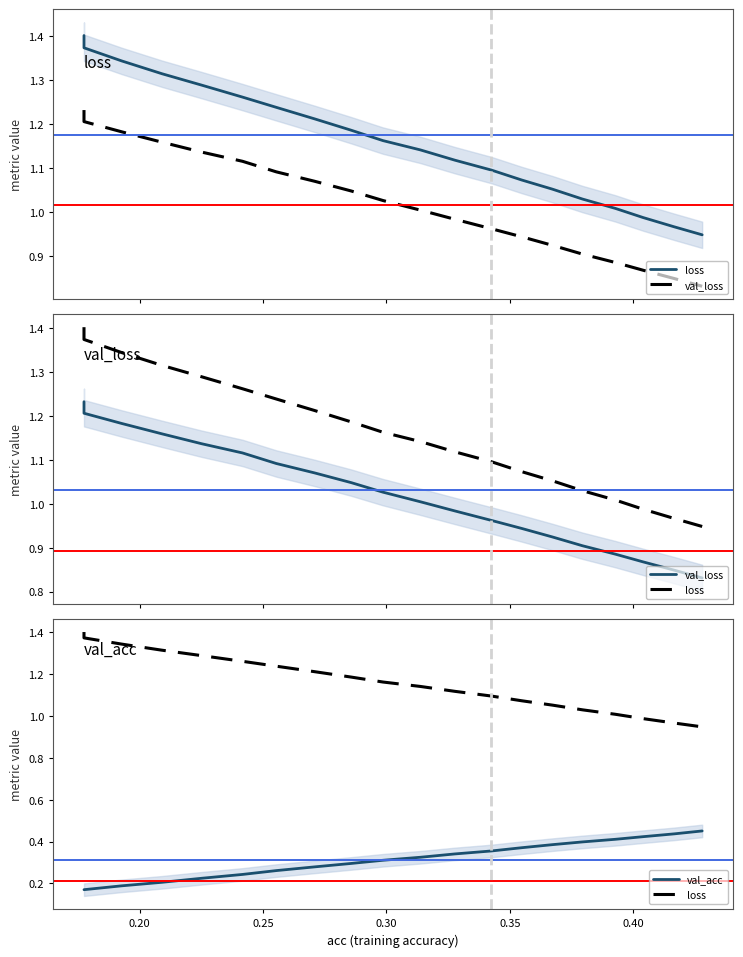

Reading right to left, extract all data points from this chart.

loss: 0.9	1.0	1.0	1.0	1.0	1.1	1.1	1.1	1.1	1.1	1.2	1.2	1.2	1.2	1.3	1.3	1.3	1.3	1.4	1.4
val_loss: 0.8	0.8	0.9	0.9	0.9	0.9	0.9	1.0	1.0	1.0	1.0	1.0	1.1	1.1	1.1	1.1	1.2	1.2	1.2	1.2
val_acc: 0.5	0.4	0.4	0.4	0.4	0.4	0.4	0.4	0.3	0.3	0.3	0.3	0.3	0.3	0.2	0.2	0.2	0.2	0.2	0.2